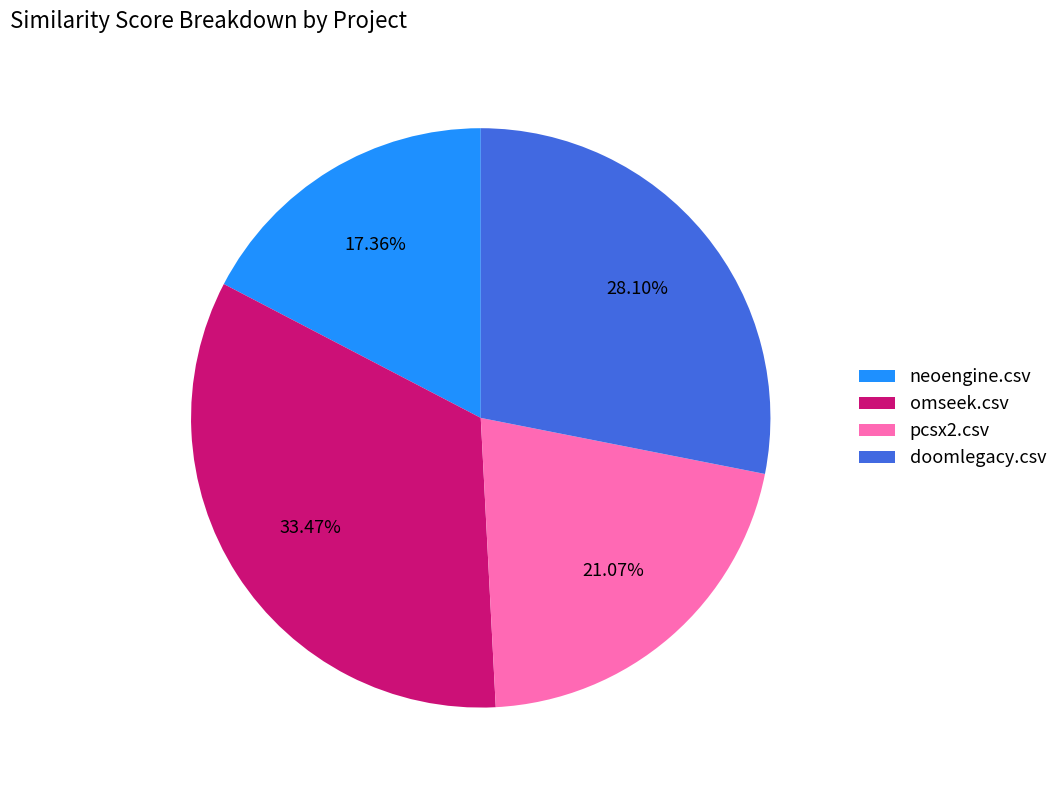

Which slice is the largest?

omseek.csv